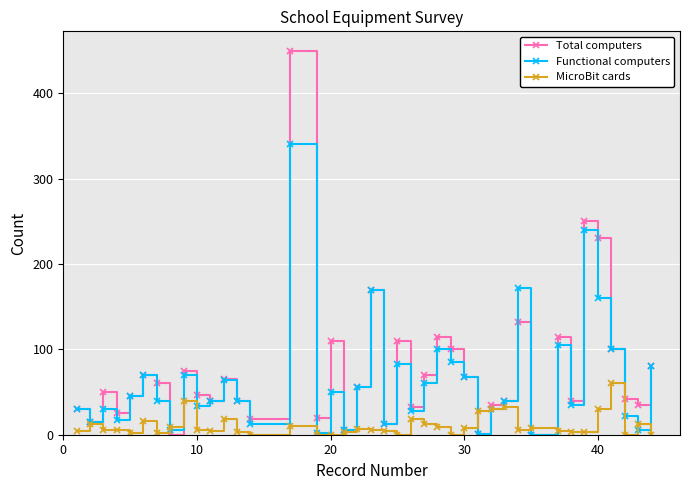

What is the maximum value shown in the chart?

450